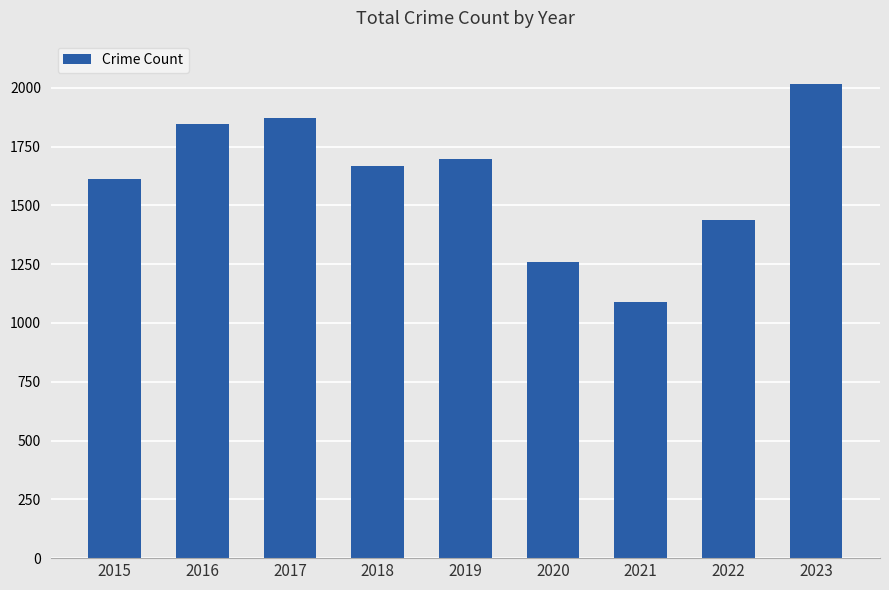

What is the change in value from 2016 to 2021?

-755